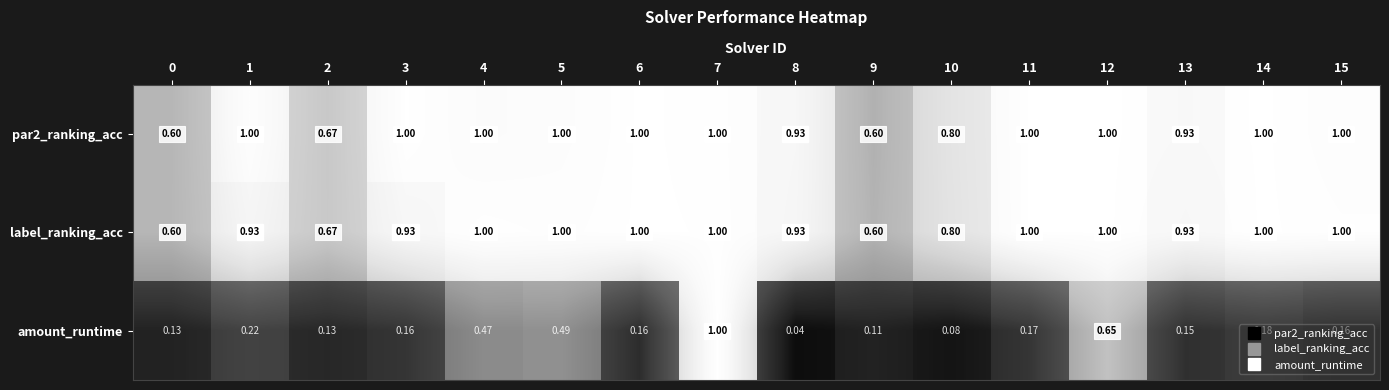

What is the greatest value displayed?

1.0